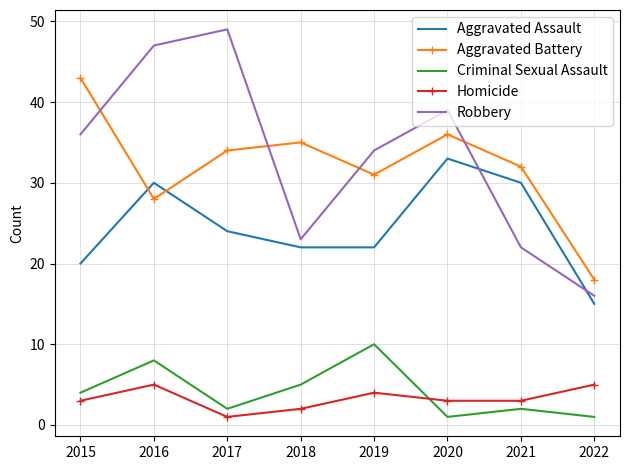

What is the maximum value for Aggravated Battery?

43